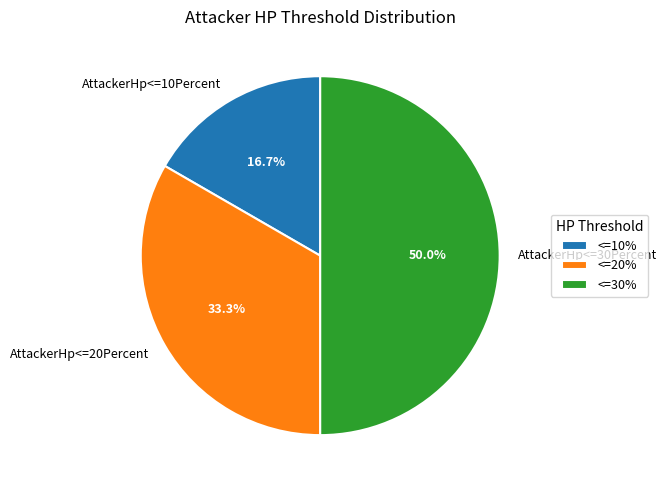

What percentage is NOT represented by AttackerHp<=30Percent?

50.0%